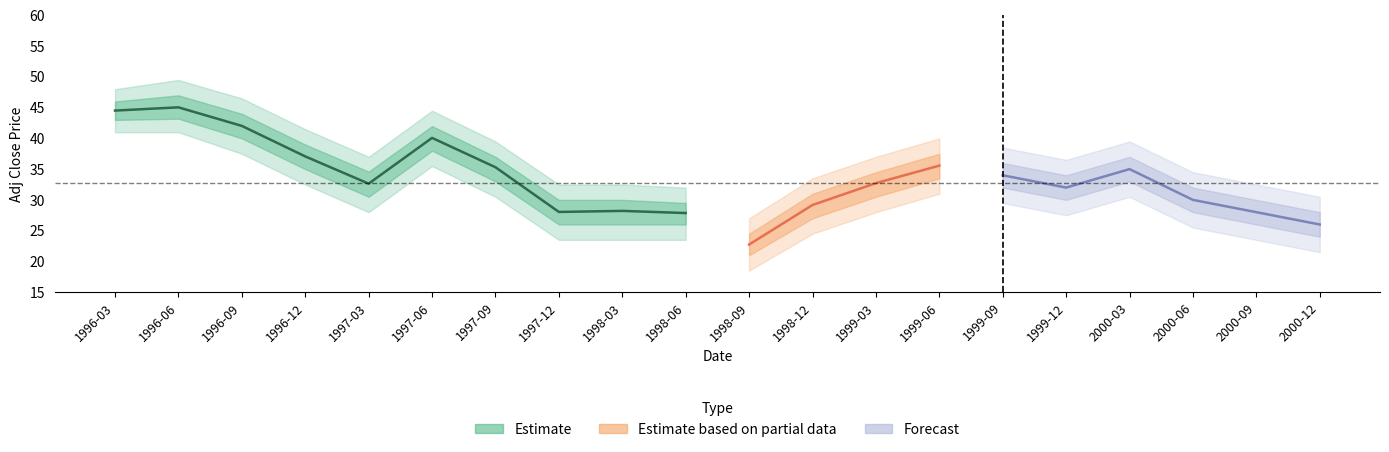

In Adj Close, how many points are lower than both neighbors (excluding endpoints)?

4